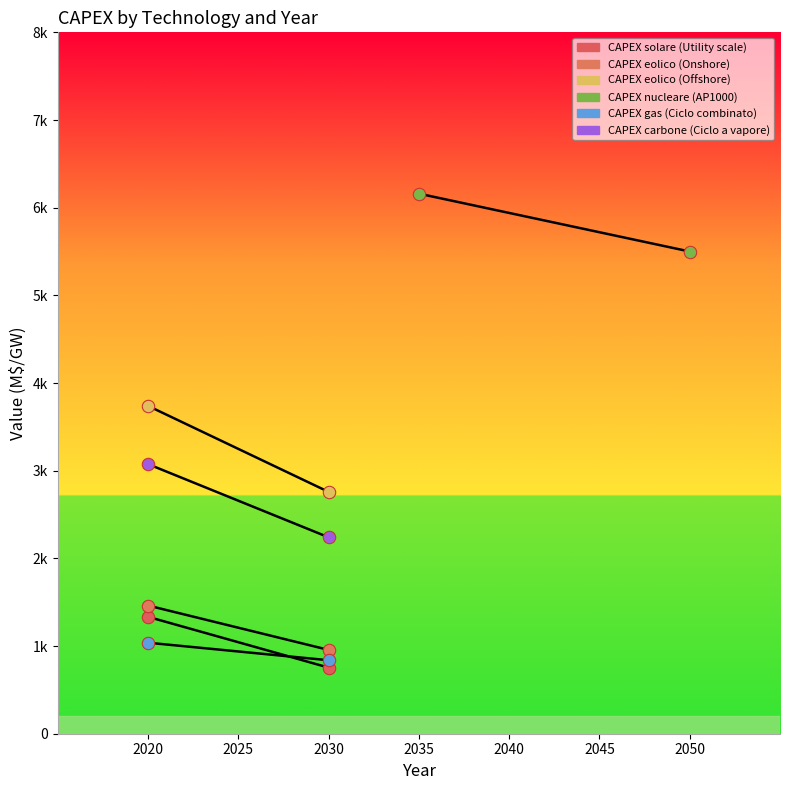

Which series has the largest total across all categories?

CAPEX nucleare (AP1000)